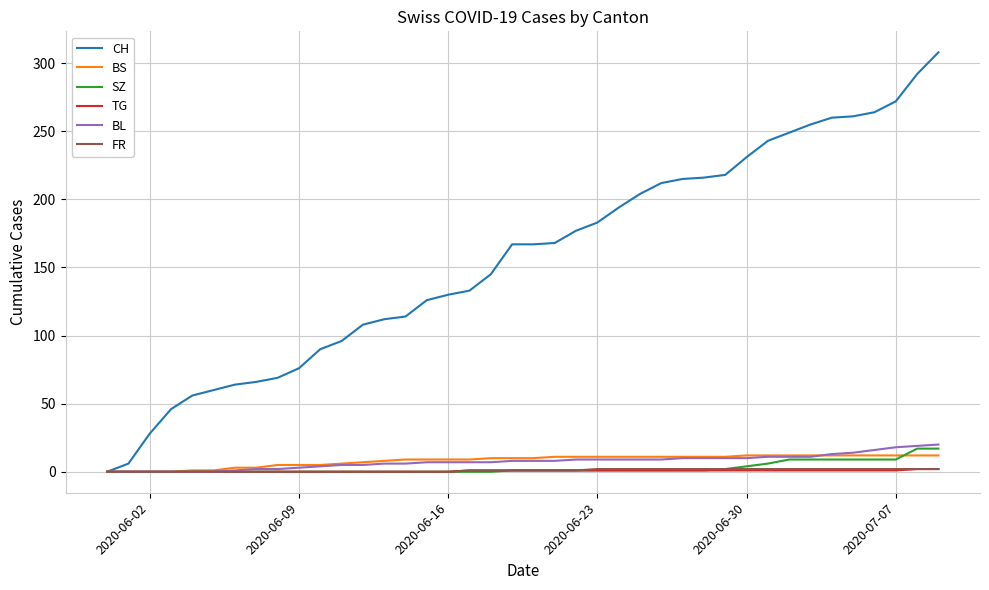

Which series has the largest total across all categories?

CH